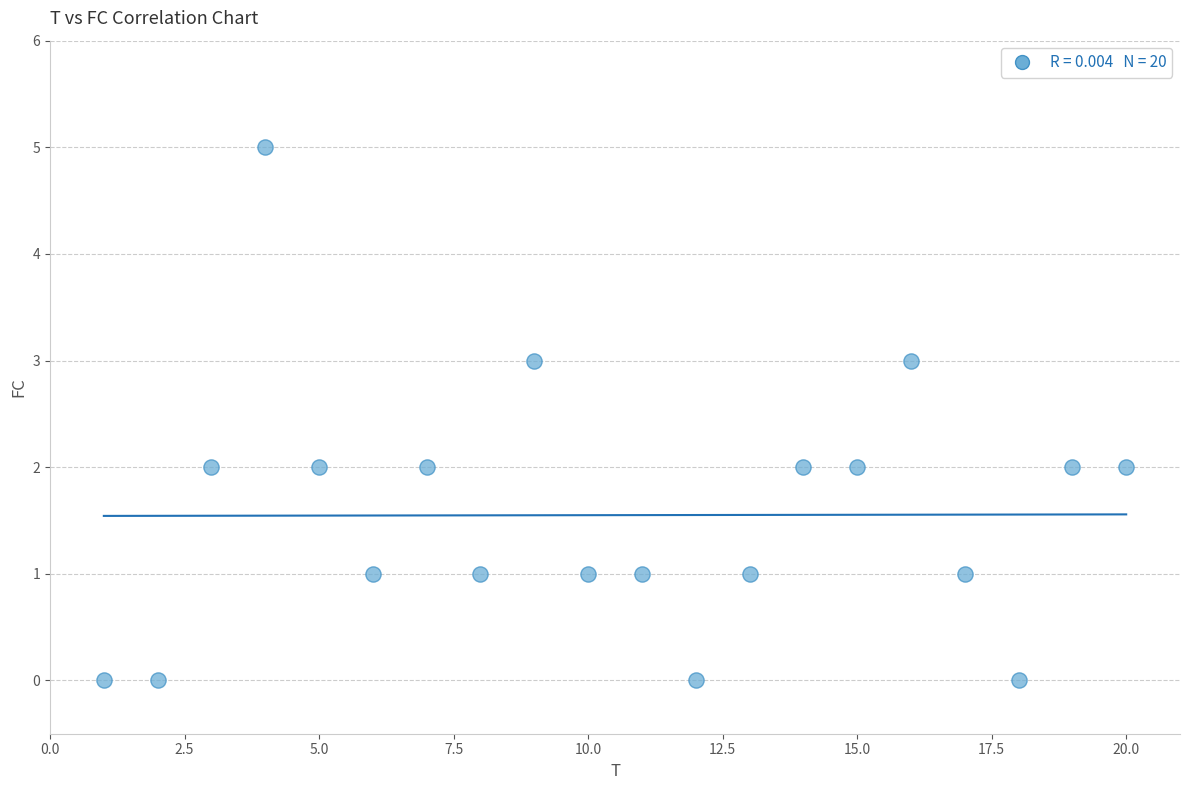

What is the range of Y values (max minus min)?

5